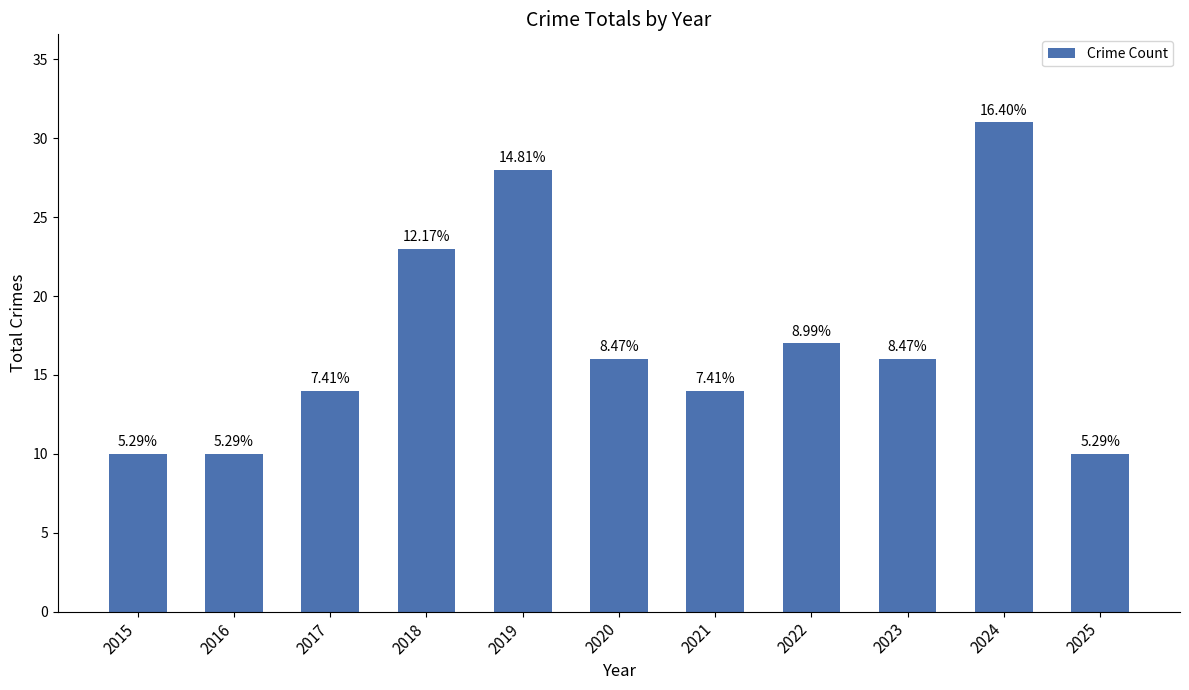

What is the difference between the maximum and second lowest values?

21